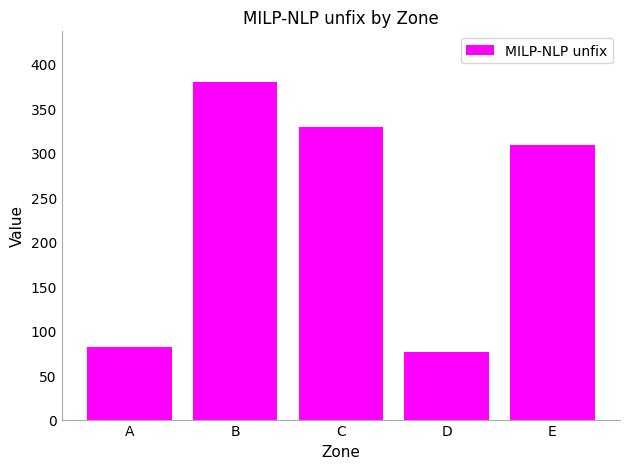

What is the change in value from B to E?

-70.5